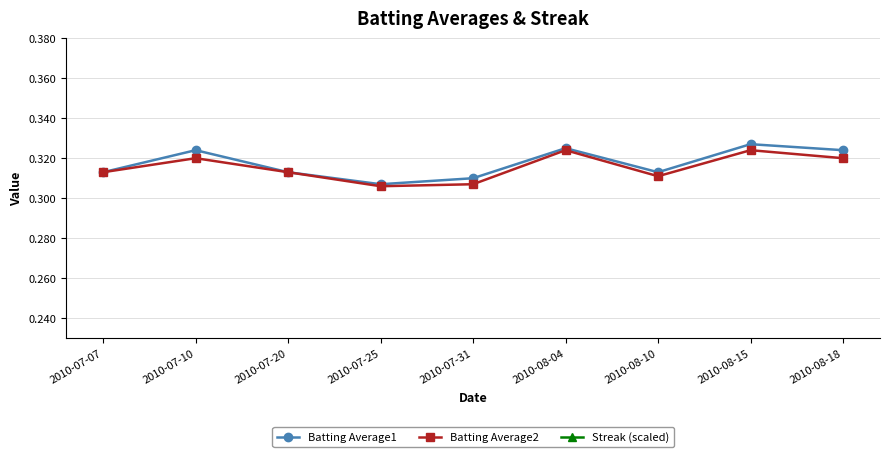

True or false: Batting Average1 and Batting Average2 intersect in this chart.

False